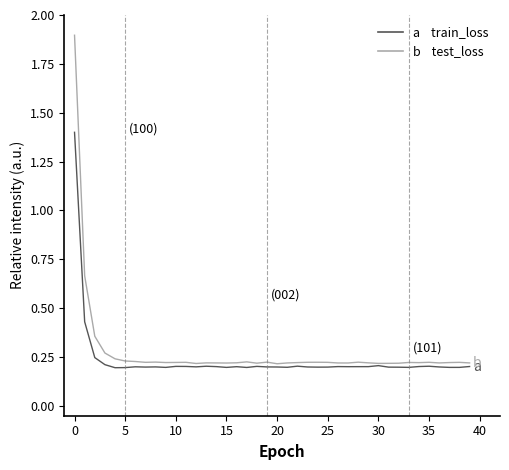

What is the maximum value shown in the chart?

1.9